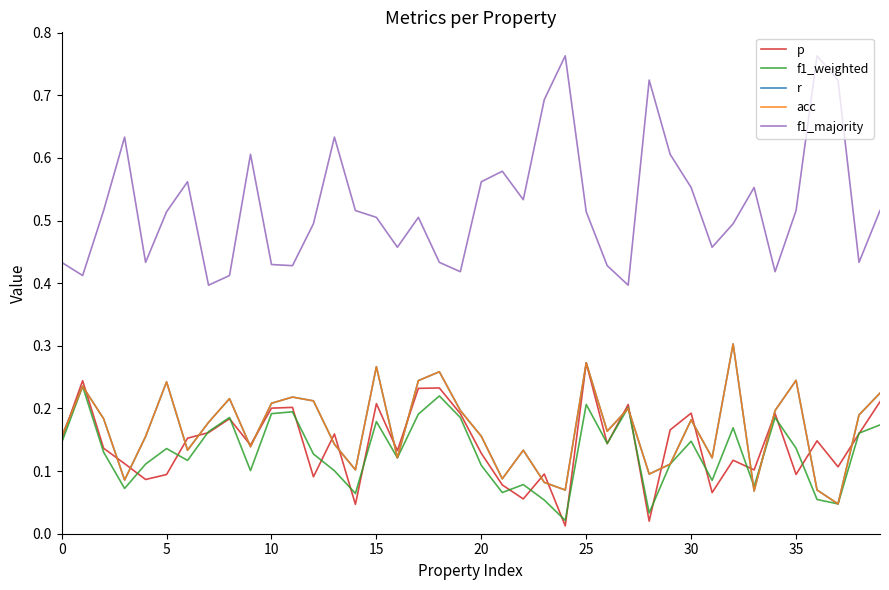

At which category does the chart reach its minimum across all series?

24